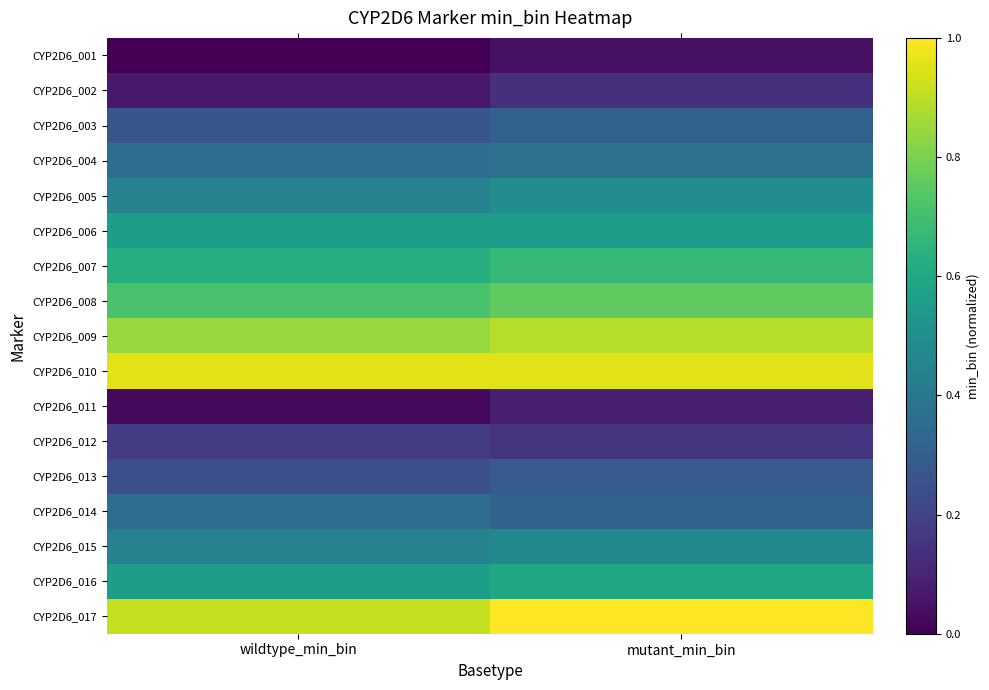

Which label corresponds to the smallest value in the chart?

wildtype_min_bin